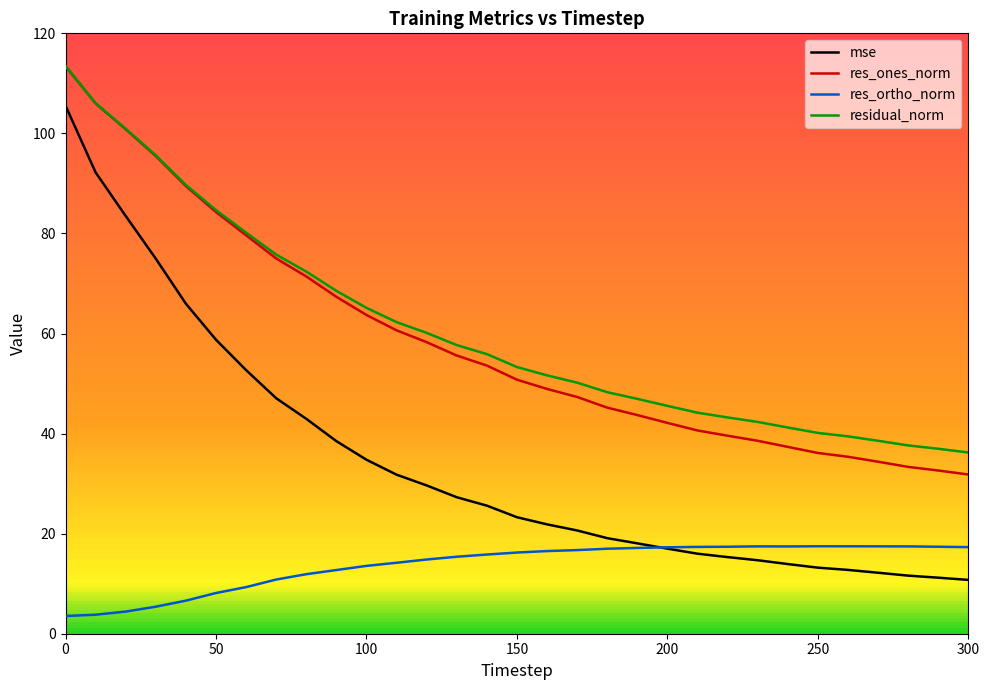

True or false: res_ones_norm and mse cross at least once.

False